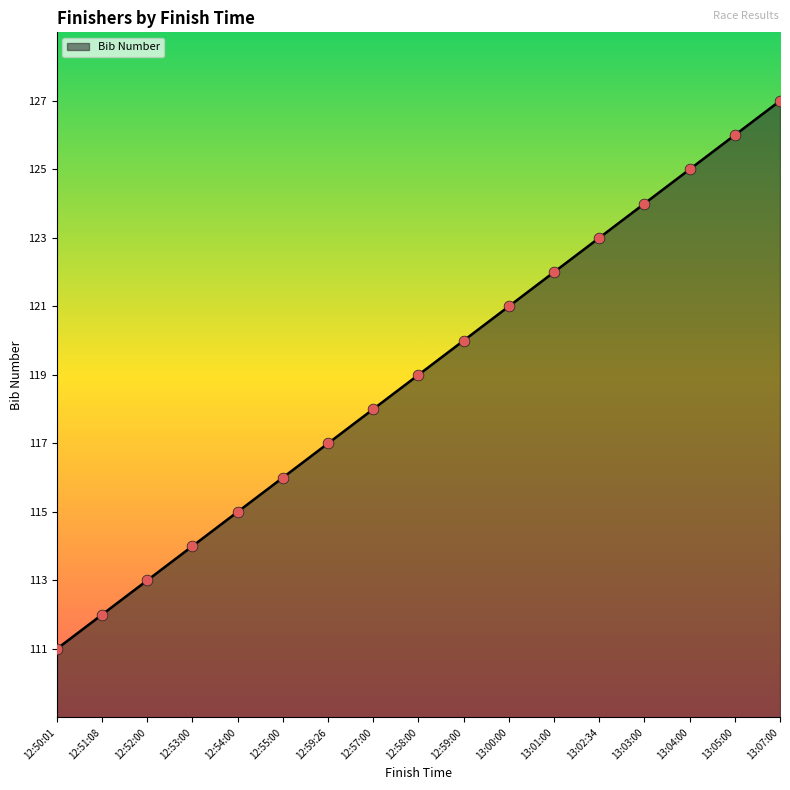

Which has a higher value, 12:54:00 or 12:51:08?

12:54:00